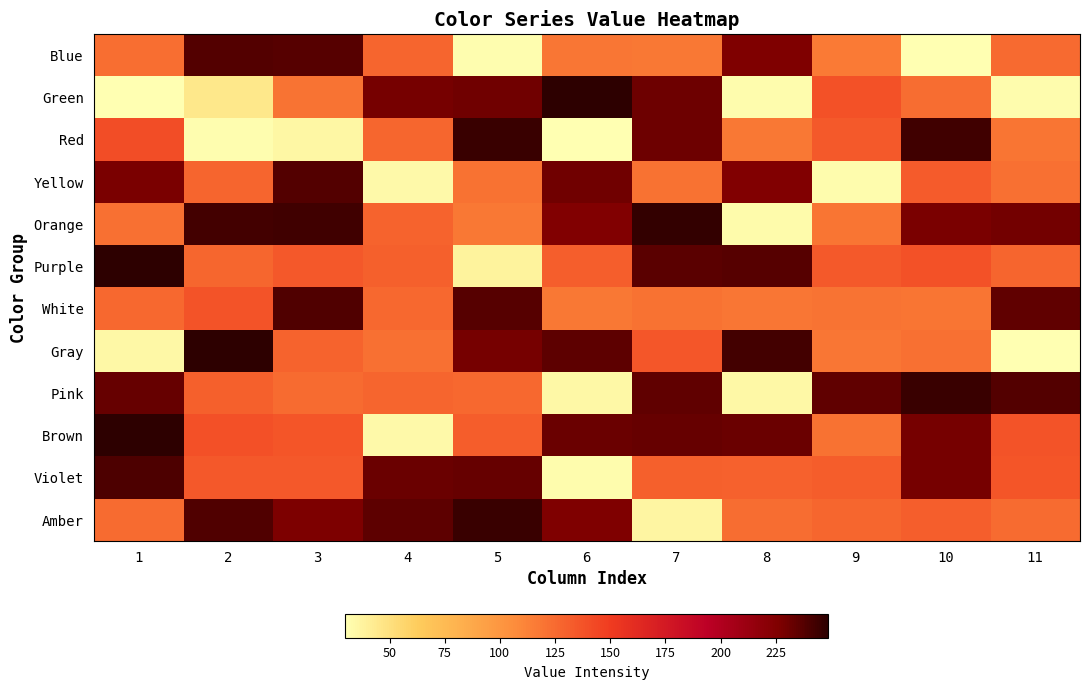

How many categories are shown in the chart?

11